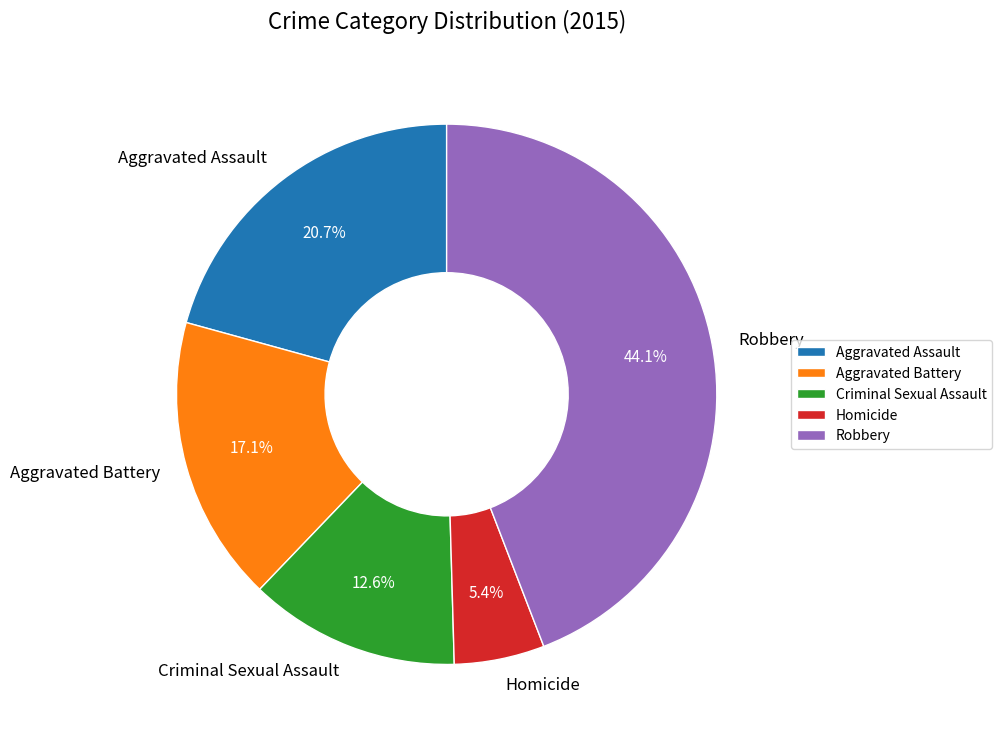

True or false: Criminal Sexual Assault accounts for 13% of the total.

True